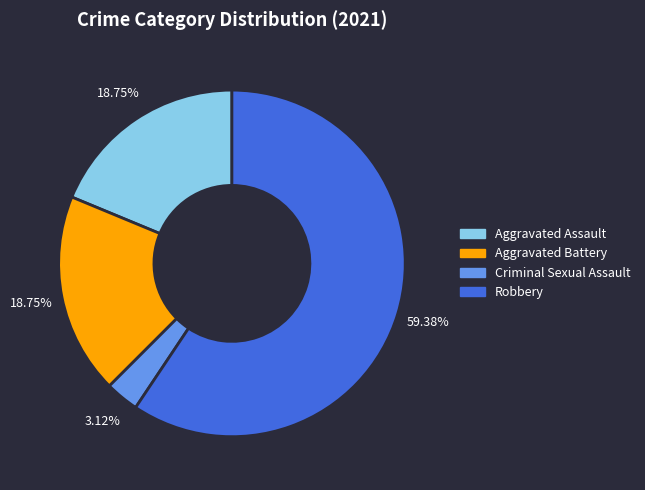

Is there a majority slice in this chart?

Yes